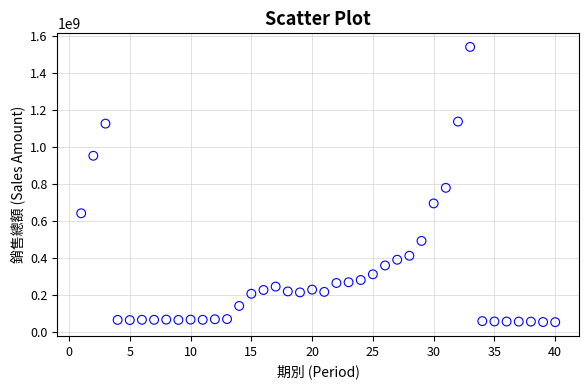

What Y value in the scatter plot is closest to 797418000?

779704200